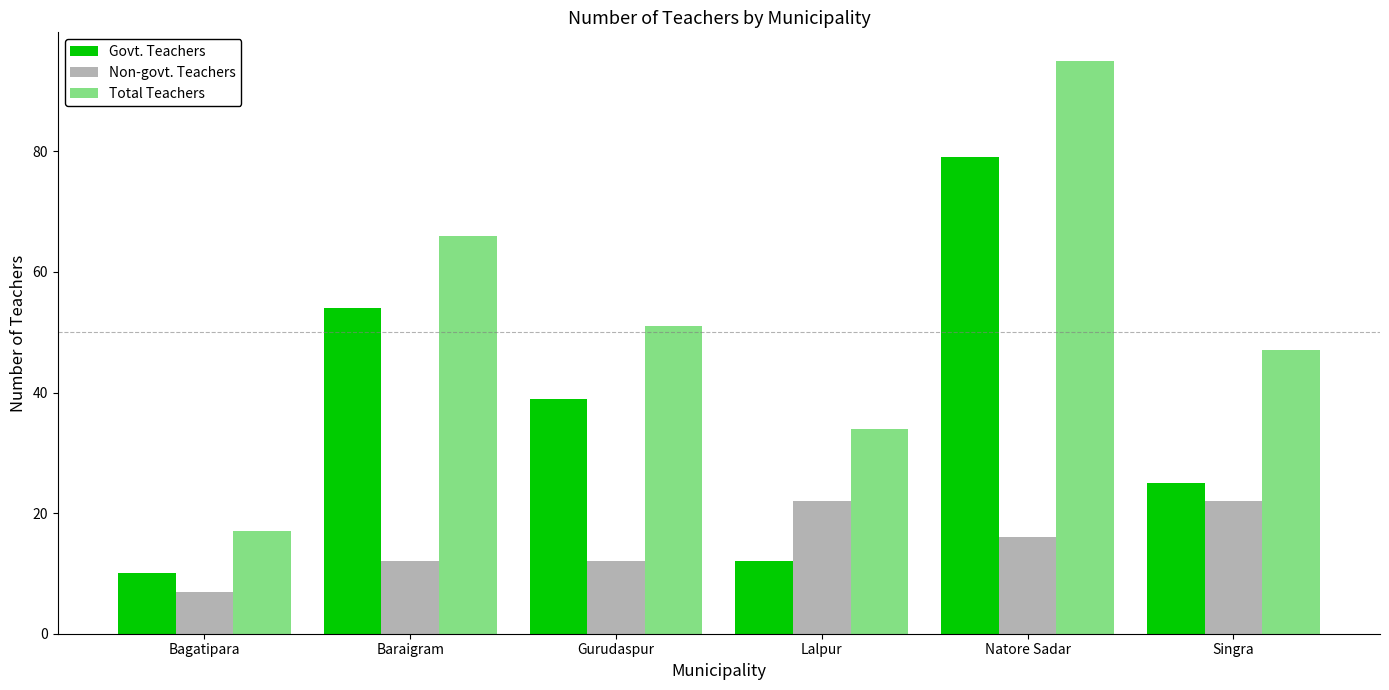

At Gurudaspur, list the series in order from smallest to largest.

Non-govt. Teachers, Govt. Teachers, Total Teachers